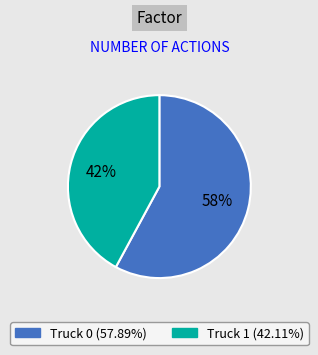

Count the number of slices in the pie.

2